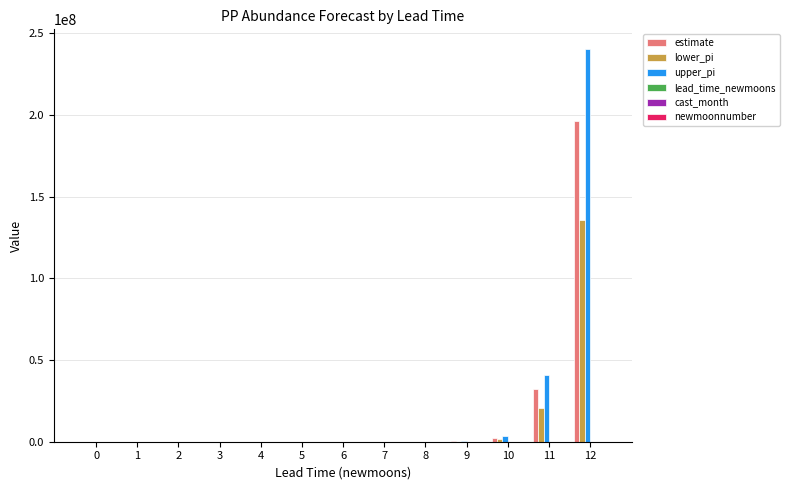

Where is lower_pi nearest to the value 67940690?

11